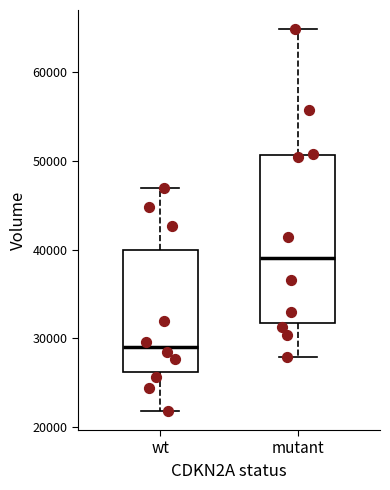

Which box is the tallest, from its lower edge to its upper edge?

mutant